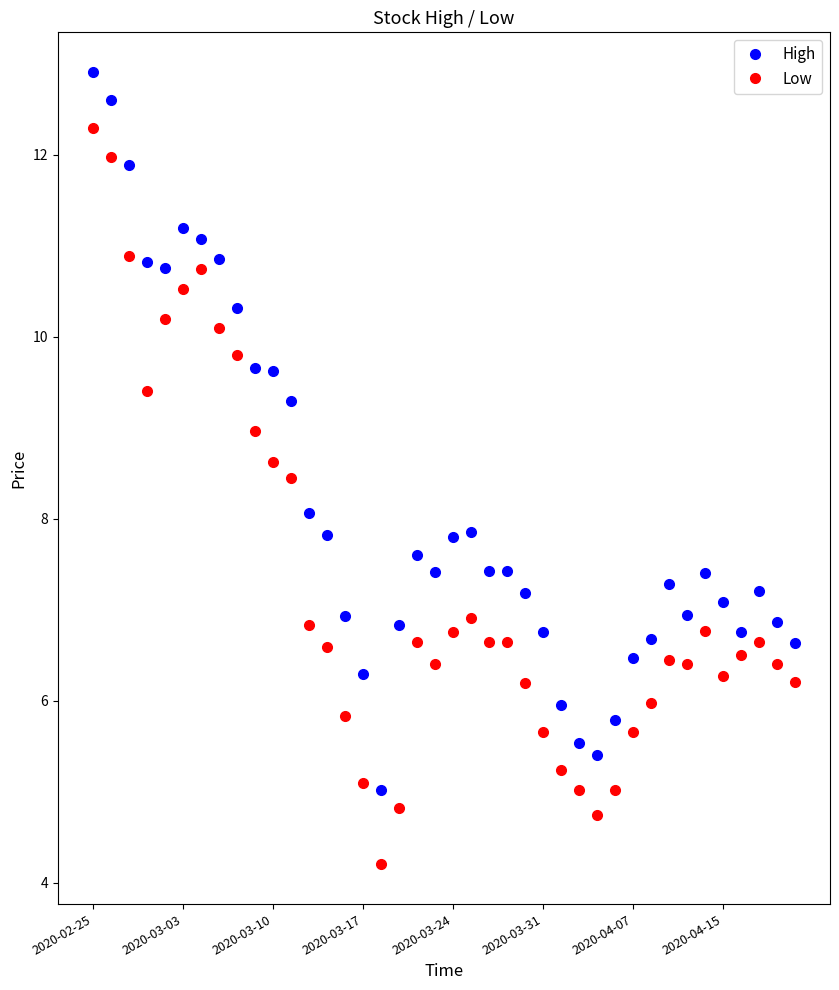

How many lines are shown in the chart?

2